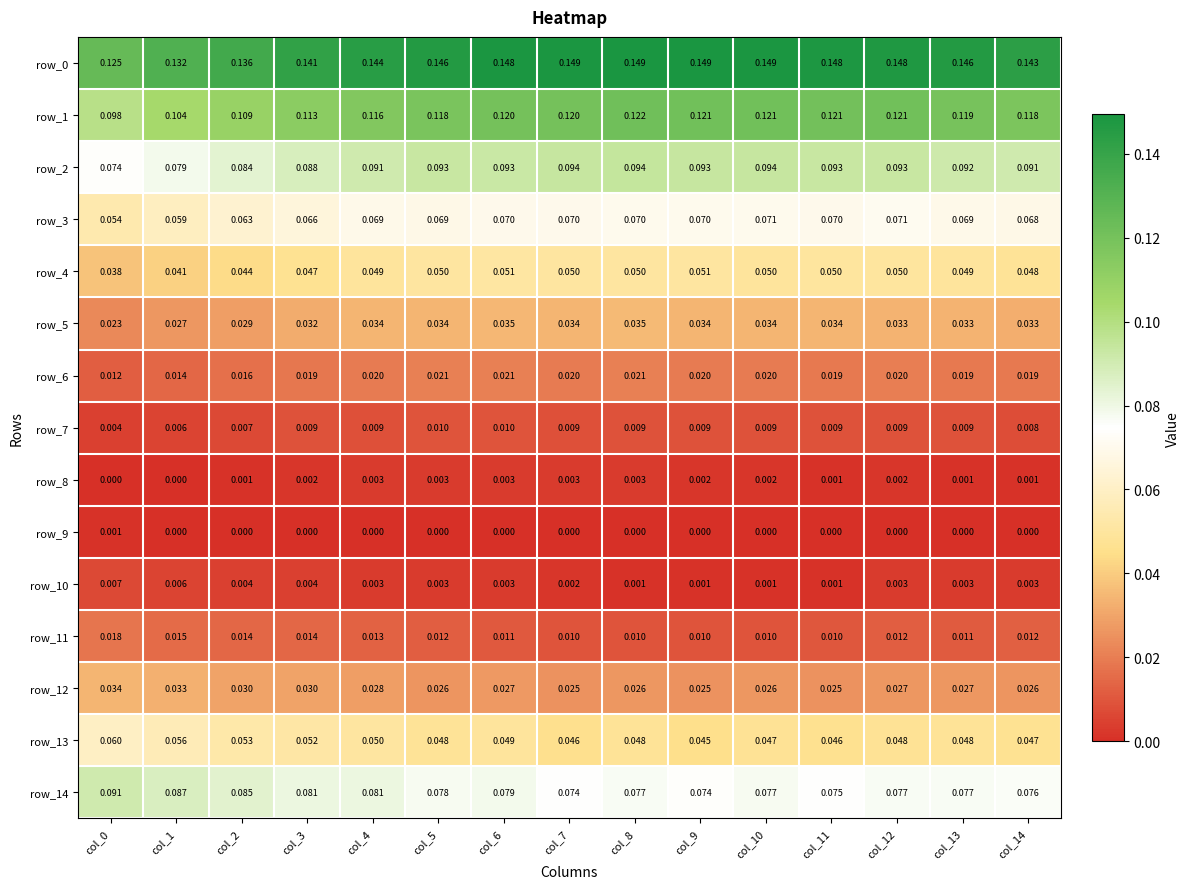

Is the value of row_14 at col_3 greater than the value of row_11 at col_8?

Yes